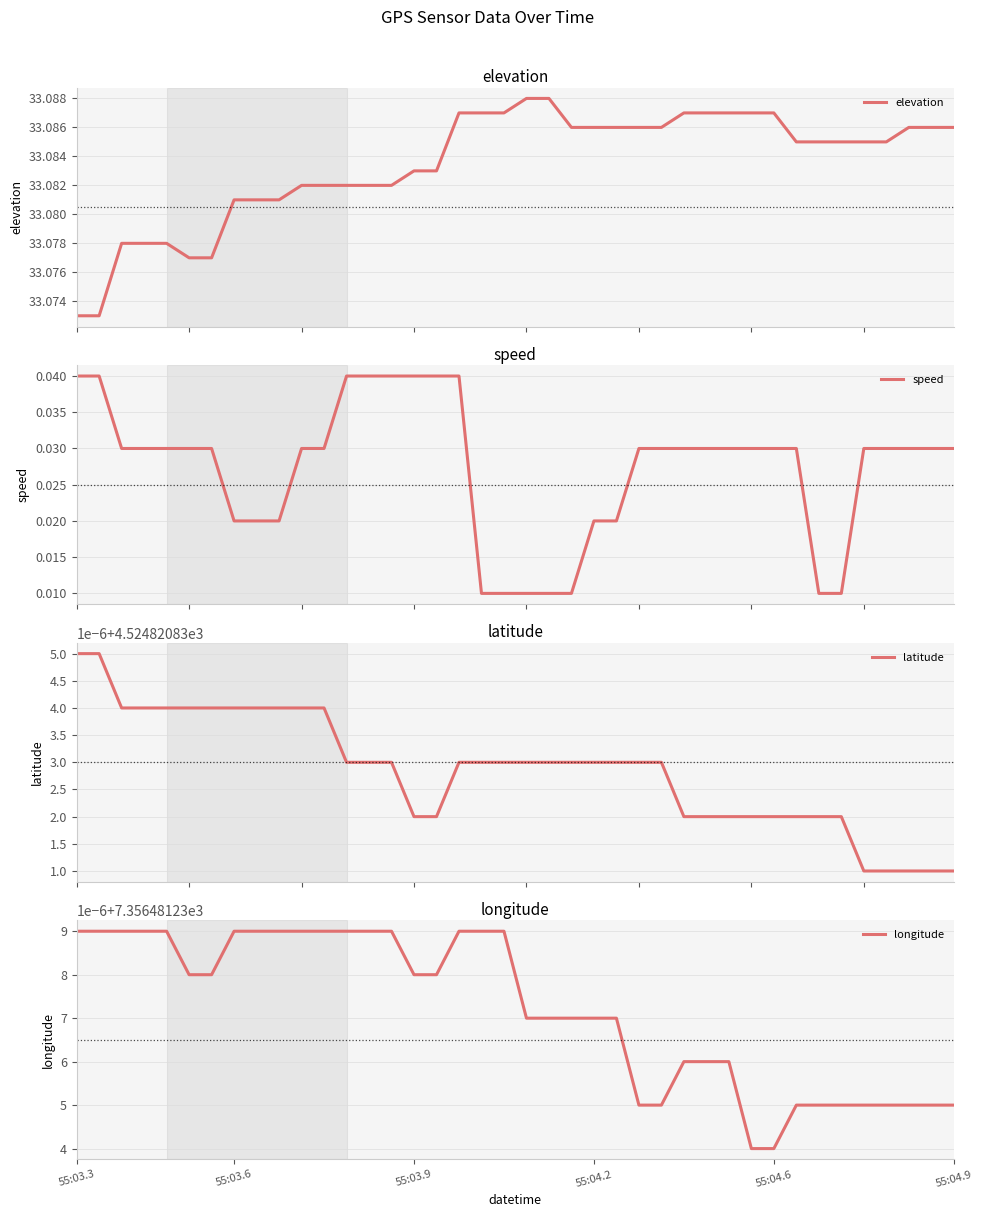

List the series in order of their peak value, highest first.

longitude, latitude, elevation, speed